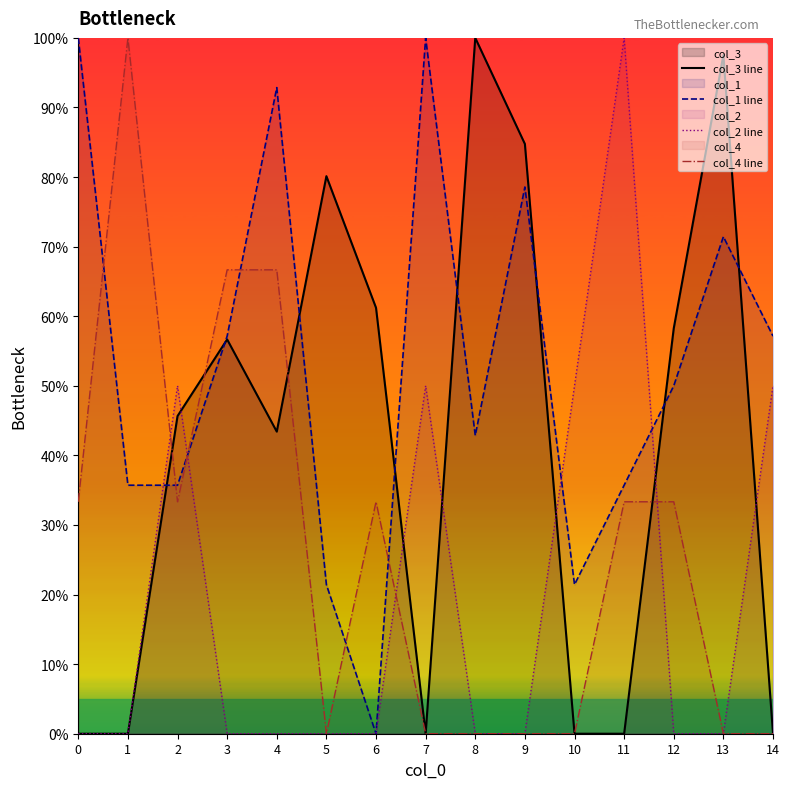

Reading left to right, transcribe all the data shown in this chart.

col_3 line: 0=0.0	1=0.0	2=45.7	3=56.7	4=43.4	5=80.1	6=61.2	7=0.0	8=100.0	9=84.8	10=0.0	11=0.0	12=58.3	13=97.5	14=0.0
col_1 line: 0=100.0	1=35.7	2=35.7	3=57.1	4=92.9	5=21.4	6=0.0	7=100.0	8=42.9	9=78.6	10=21.4	11=35.7	12=50.0	13=71.4	14=57.1
col_2 line: 0=0.0	1=0.0	2=50.0	3=0.0	4=0.0	5=0.0	6=0.0	7=50.0	8=0.0	9=0.0	10=50.0	11=100.0	12=0.0	13=0.0	14=50.0
col_4 line: 0=33.3	1=100.0	2=33.3	3=66.7	4=66.7	5=0.0	6=33.3	7=0.0	8=0.0	9=0.0	10=0.0	11=33.3	12=33.3	13=0.0	14=0.0